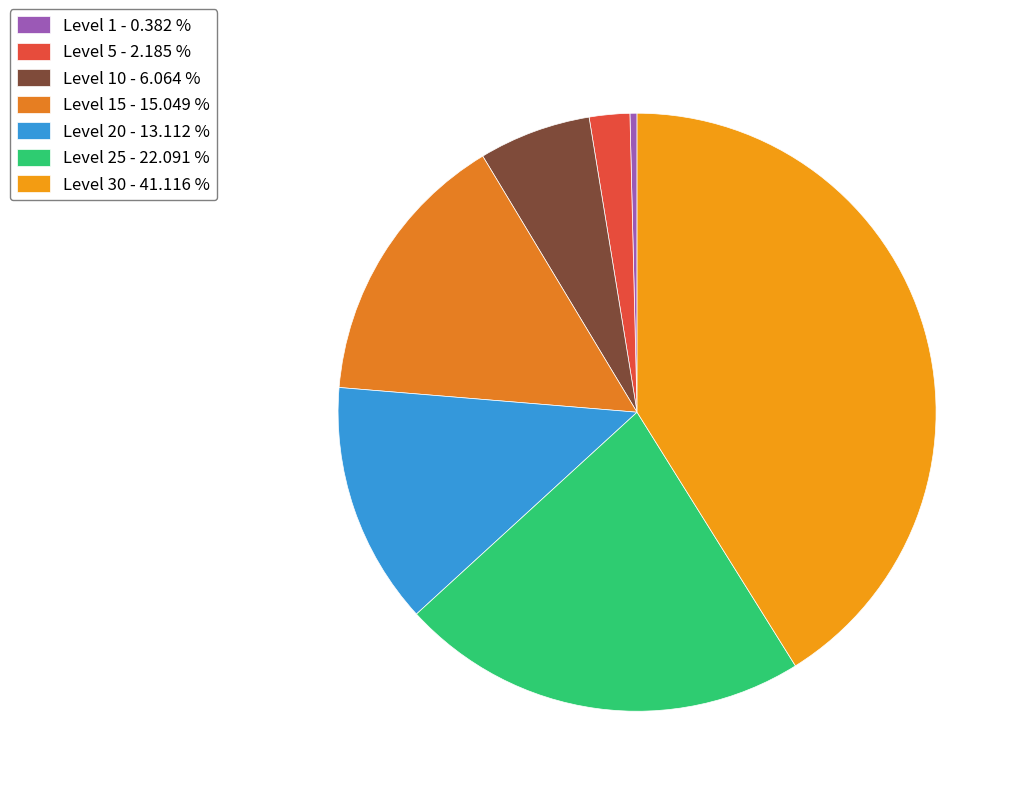

Which category has the smallest portion of the pie?

Level 1 - 0.382 %